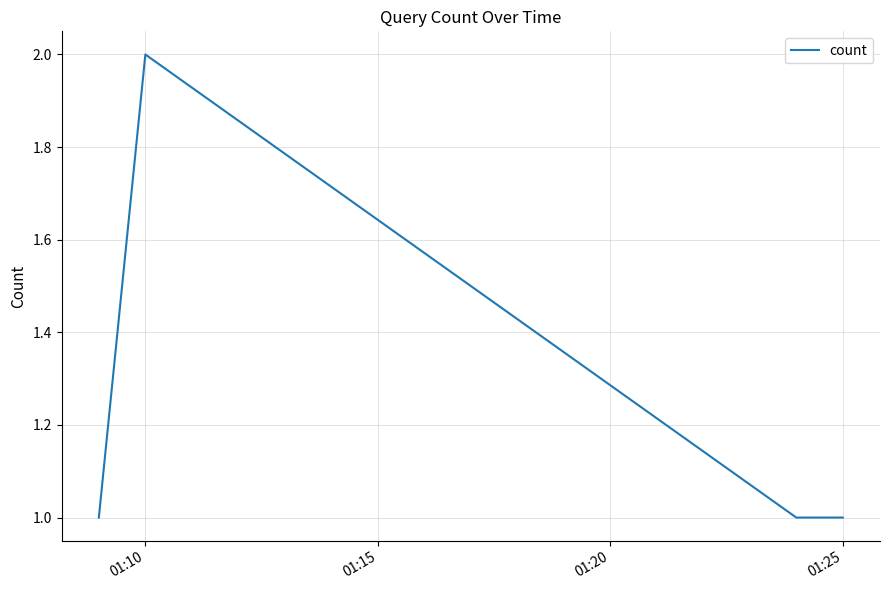

True or false: there are more than 2 points higher than both neighbors.

False